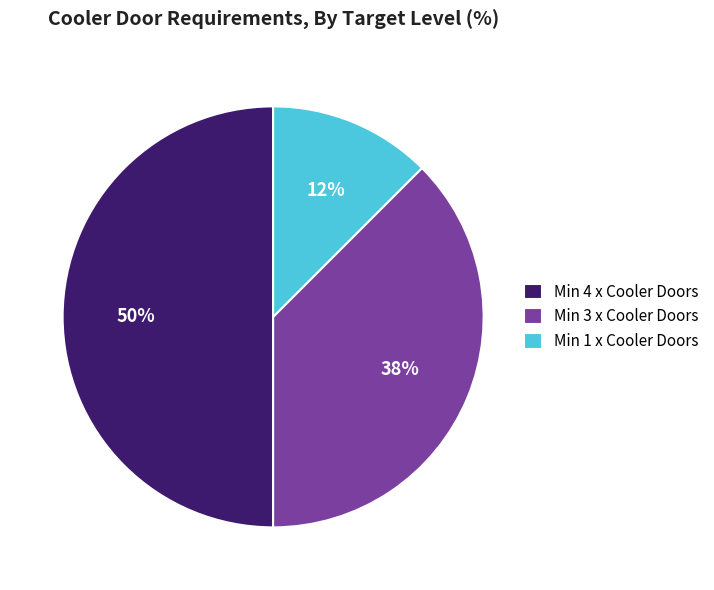

How many segments does this pie chart have?

3